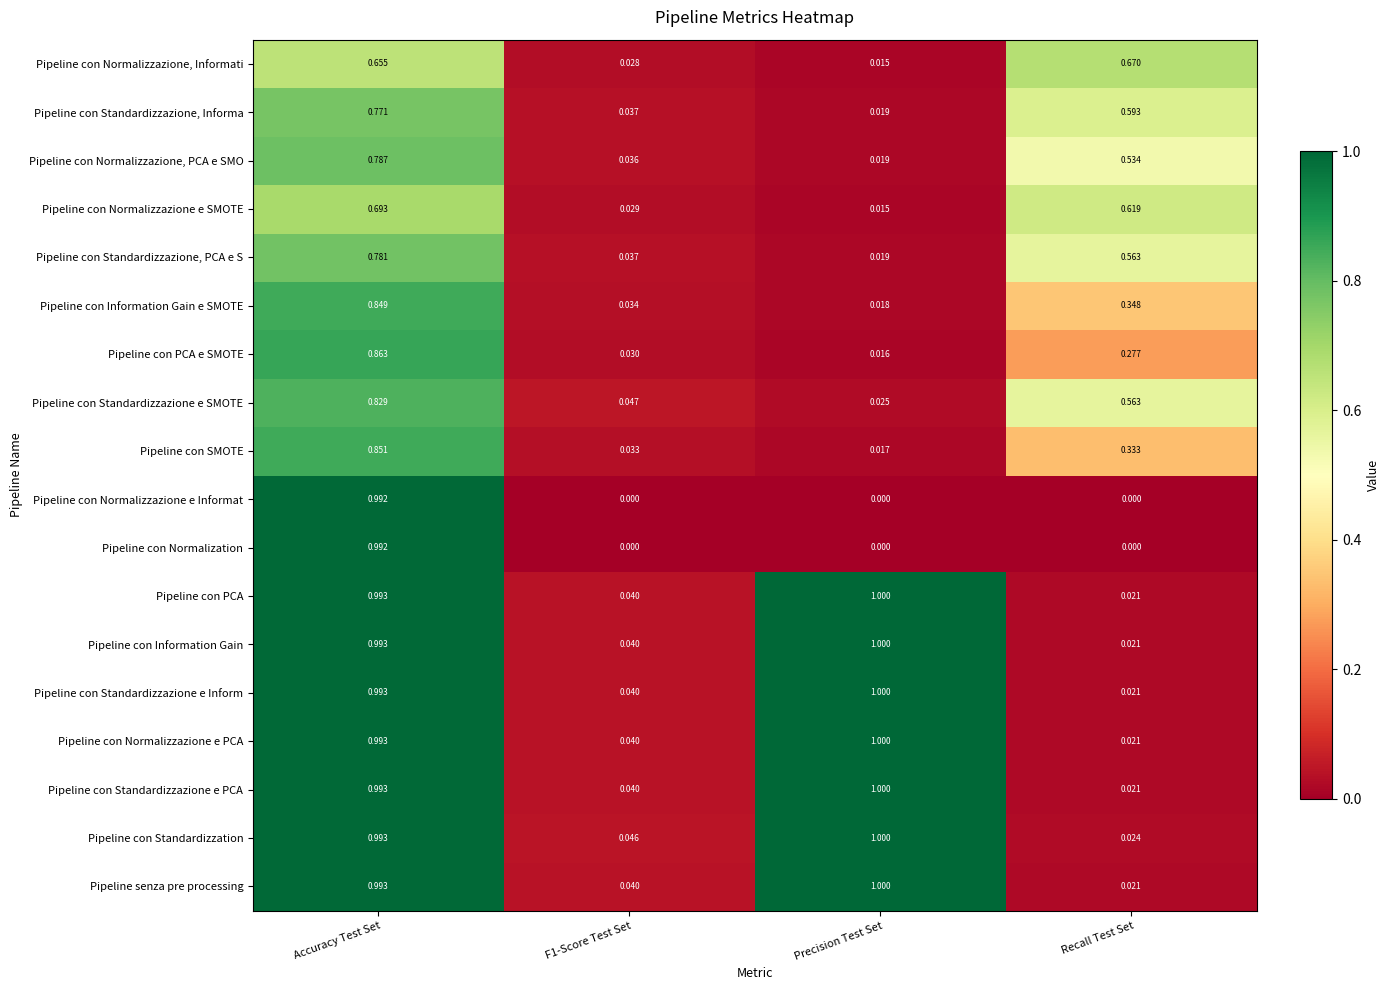

At which category does the chart reach its peak across all series?

Precision Test Set